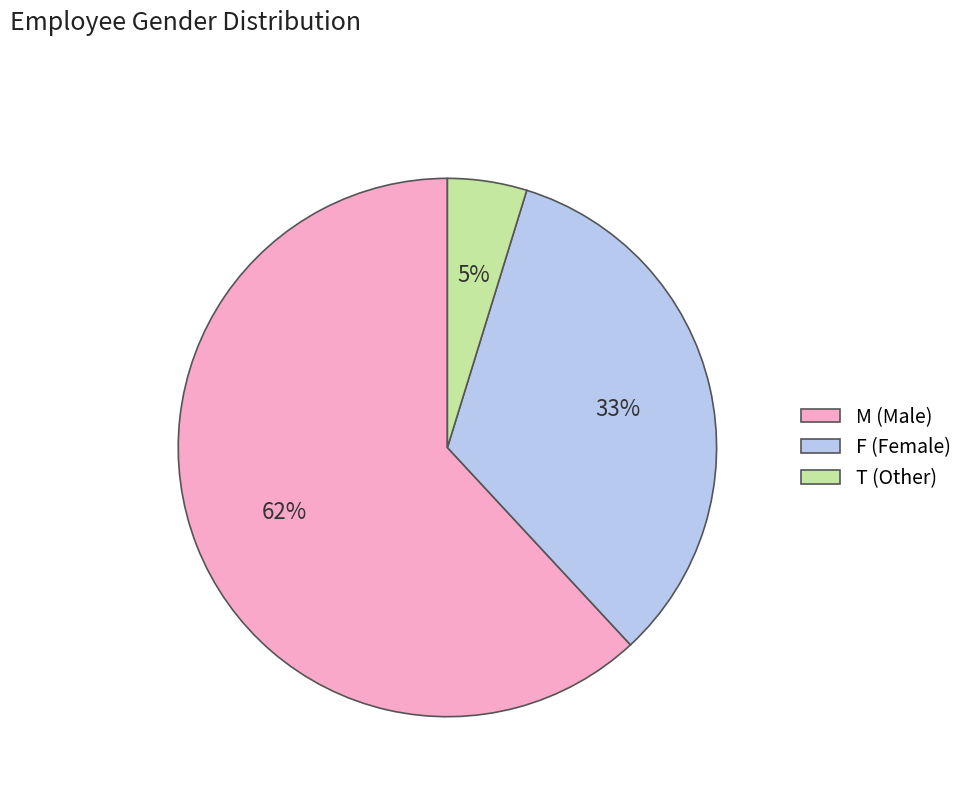

Count the number of slices in the pie.

3